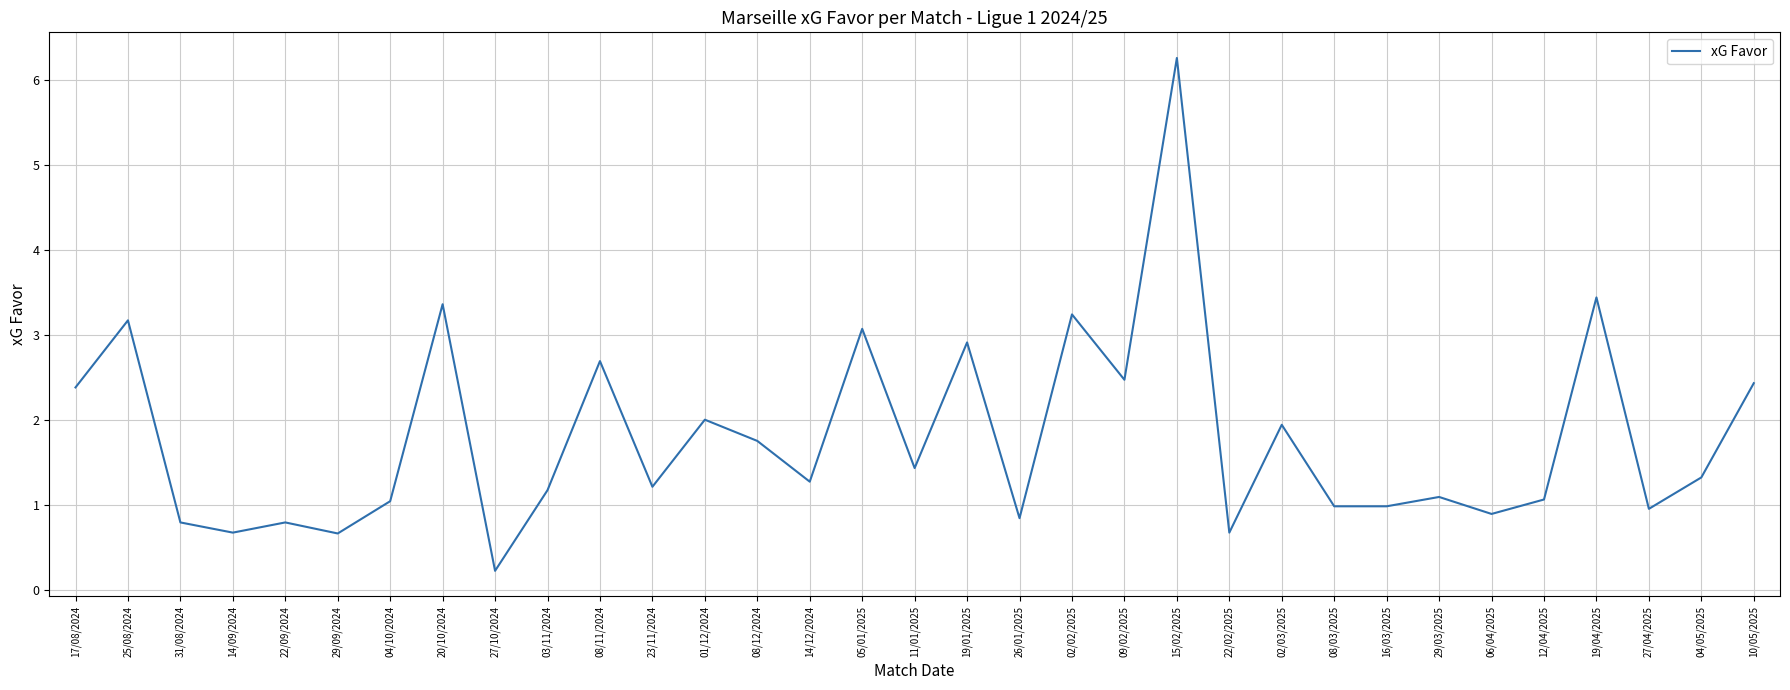

What is the difference between the values at 31/08/2024 and 20/10/2024?

2.6